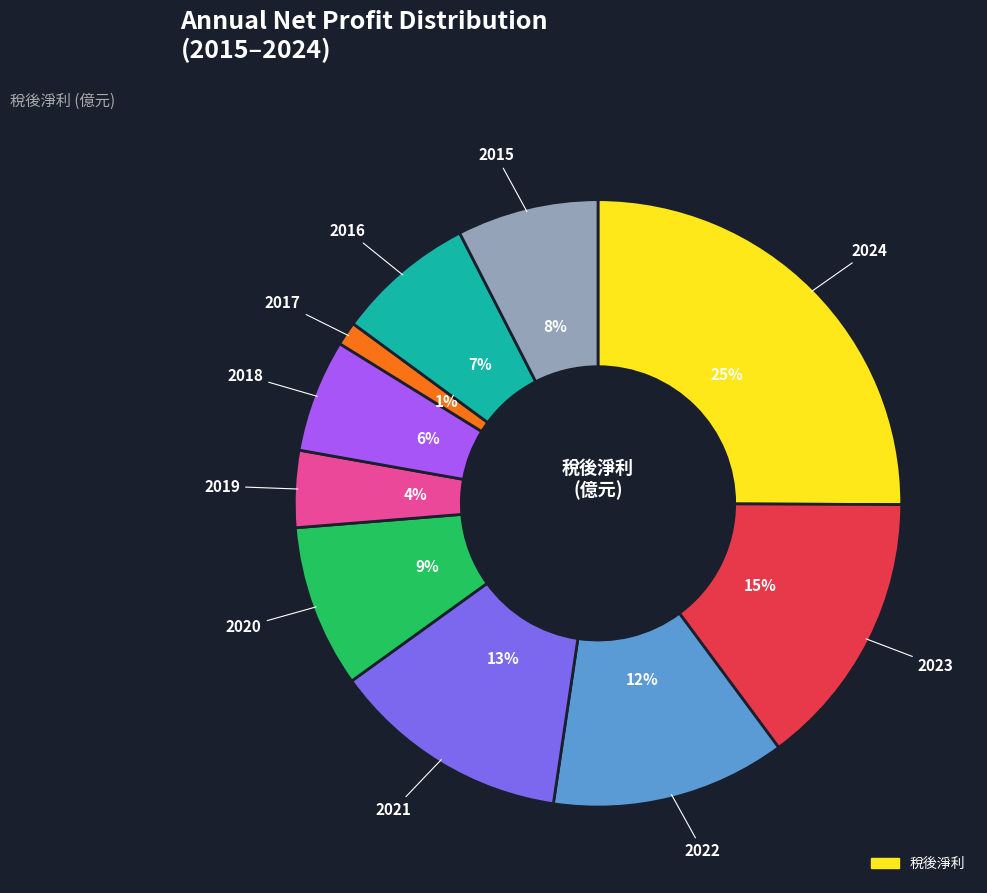

Is there any slice that represents more than half of the pie?

No